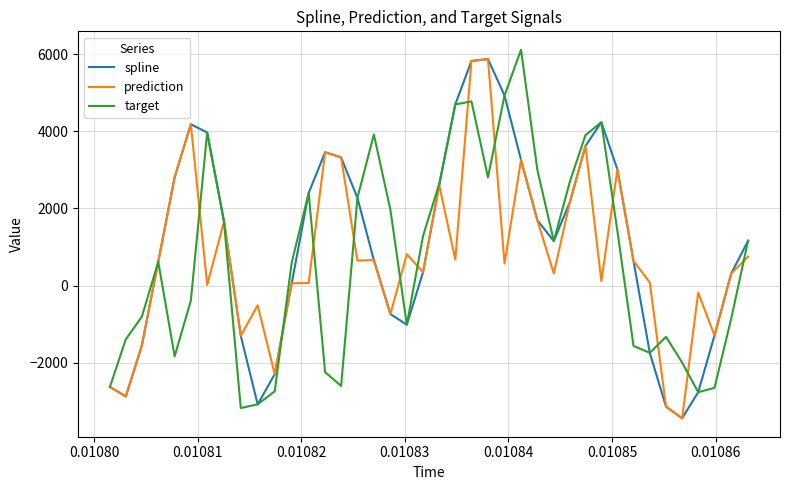

What is the smallest value displayed?

-3439.2